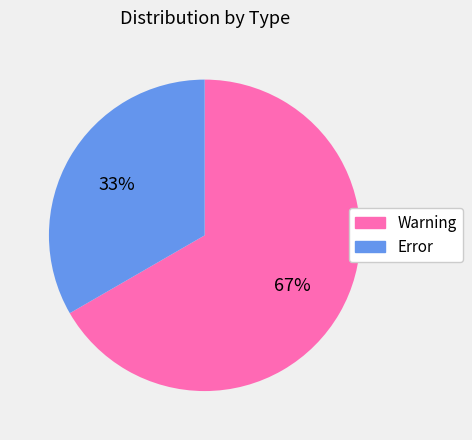

Is the sum of Warning and Error greater than half?

Yes